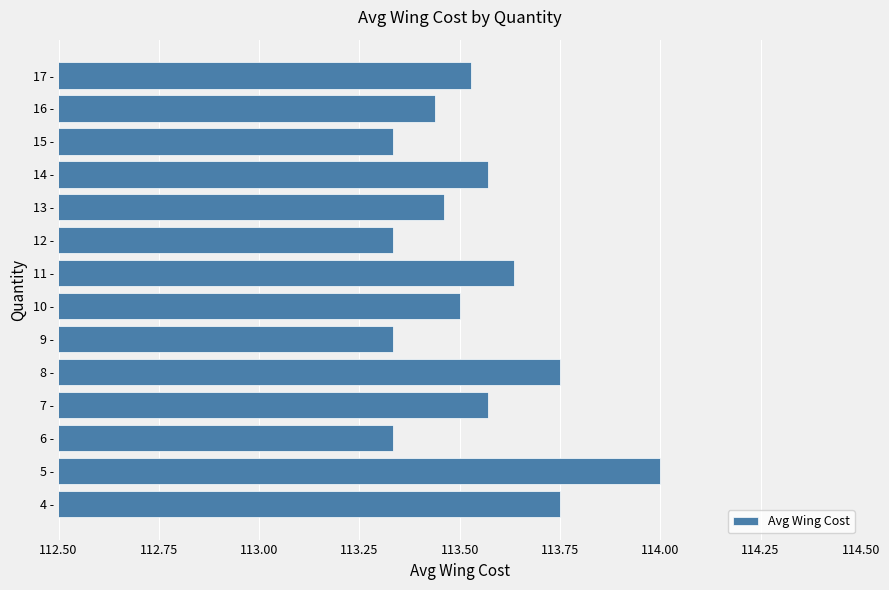

Which label corresponds to the largest value in the chart?

5 -